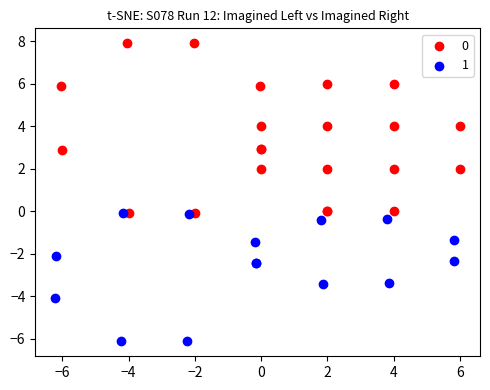

Which series has the widest spread of Y values?

0